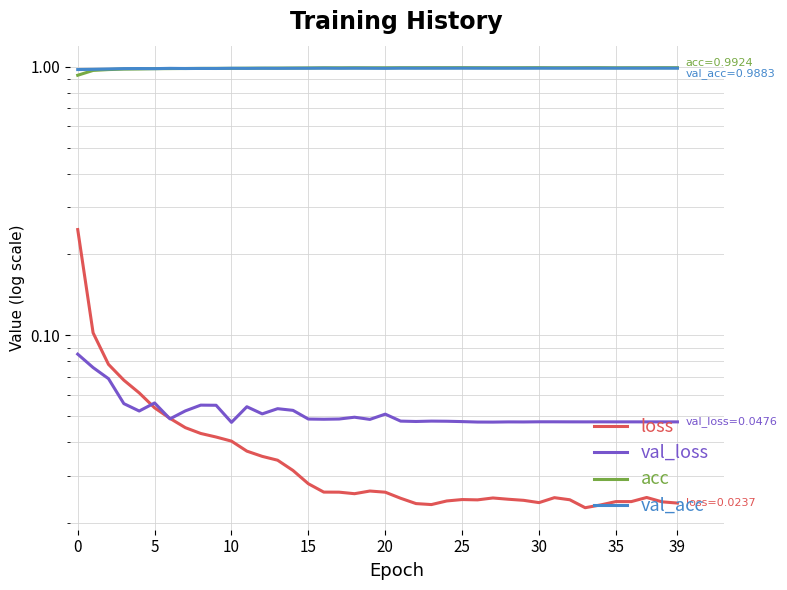

In loss, how many points are higher than both neighbors (excluding endpoints)?

6